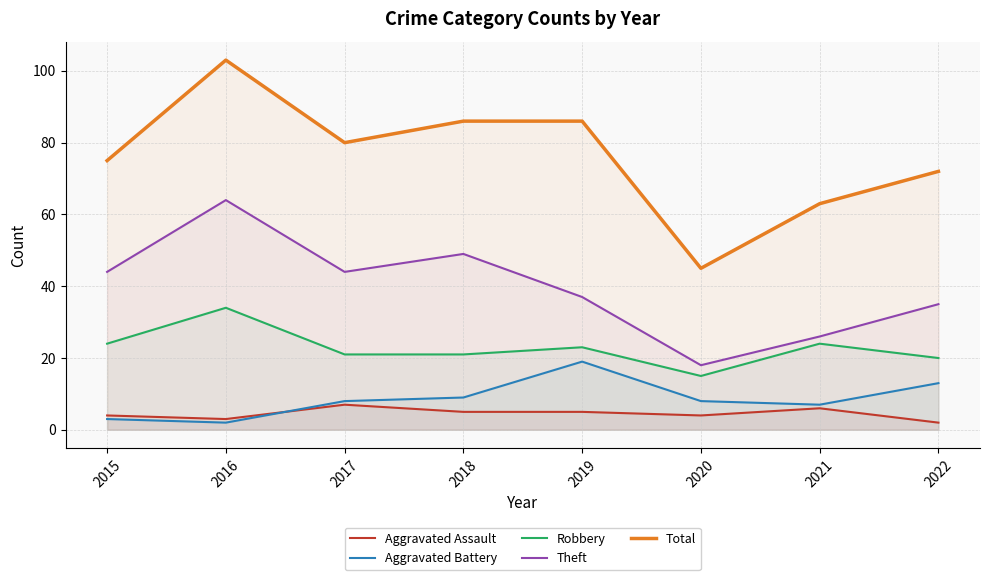

At which label does Robbery first exceed 23?

2015